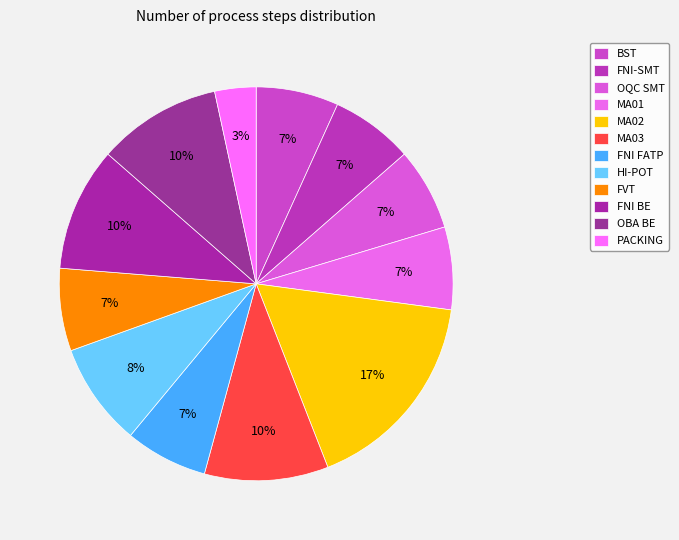

What is the total percentage of MA01 and FVT?

13.6%